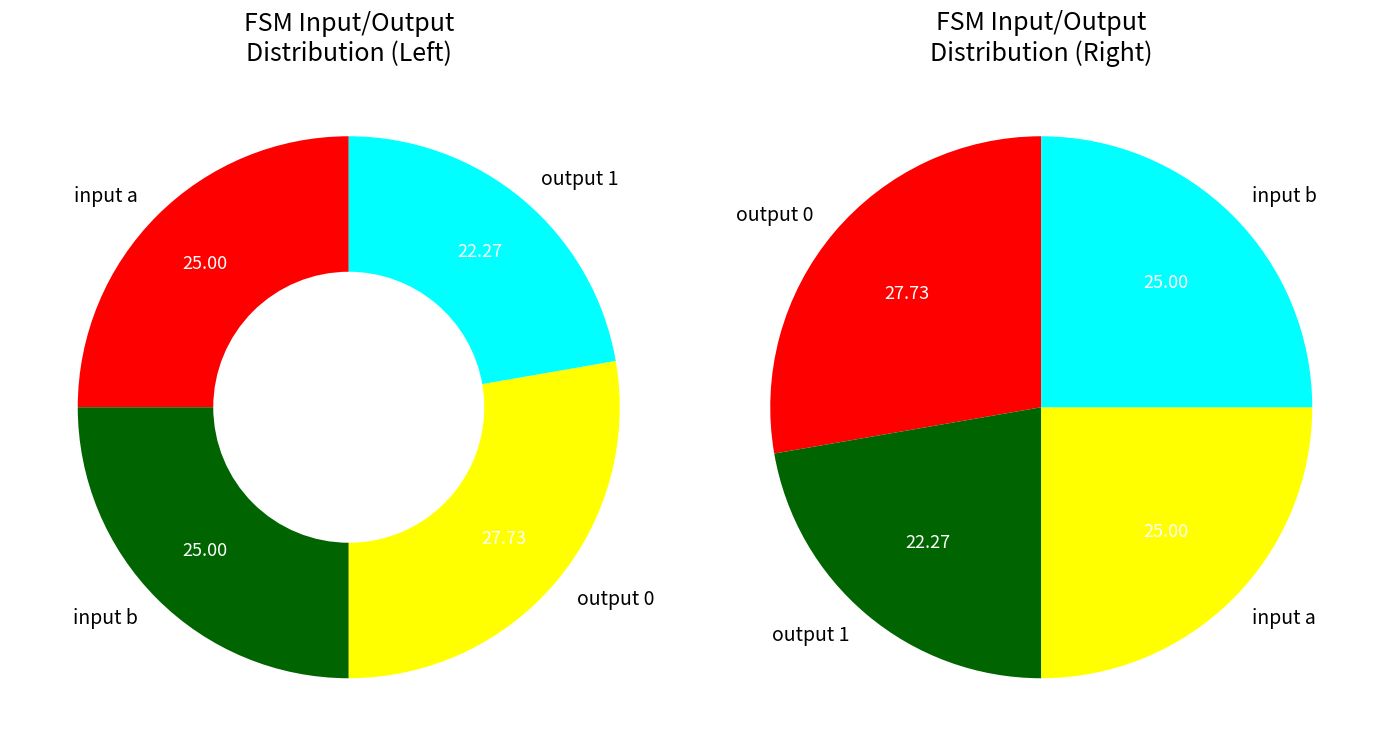

Rank the categories by input_a value from lowest to highest.

0, 1